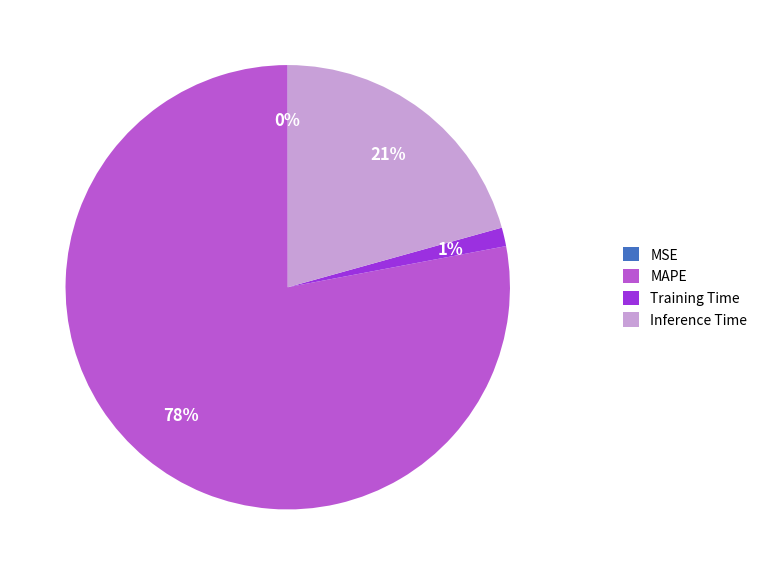

Which category accounts for the majority?

MAPE